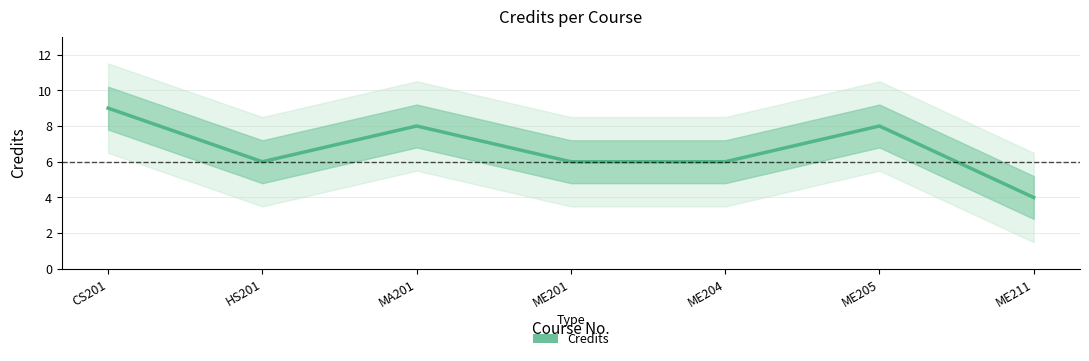

How many values exceed 6?

3